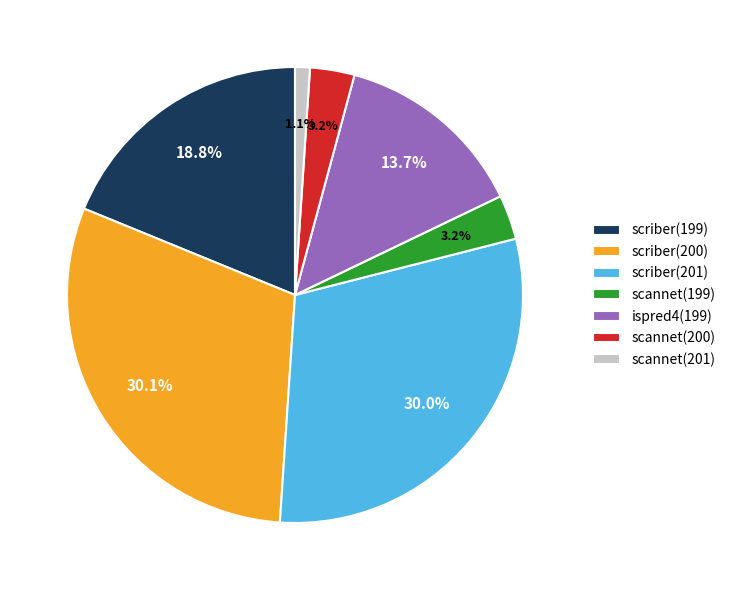

Is the sum of scannet(201) and ispred4(199) greater than half?

No